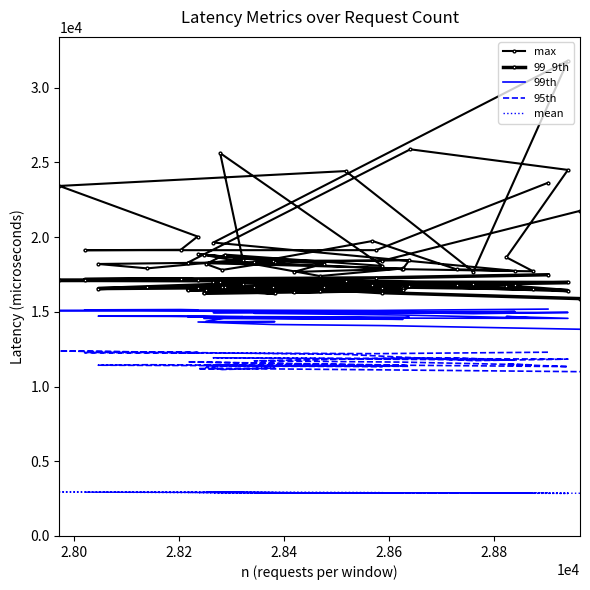

What is the minimum value shown in the chart?

2846.0